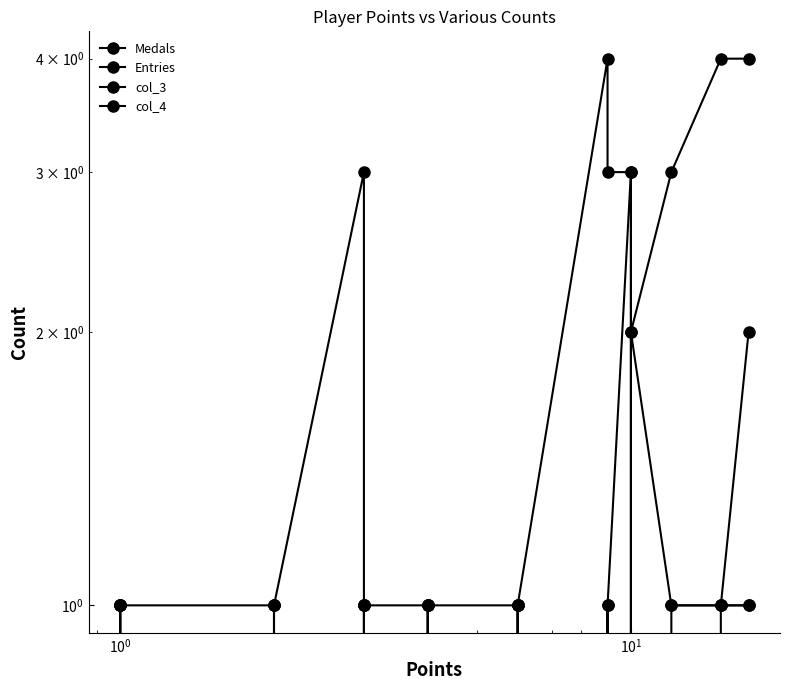

What are all the series names shown in the legend?

Medals, Entries, col_3, col_4